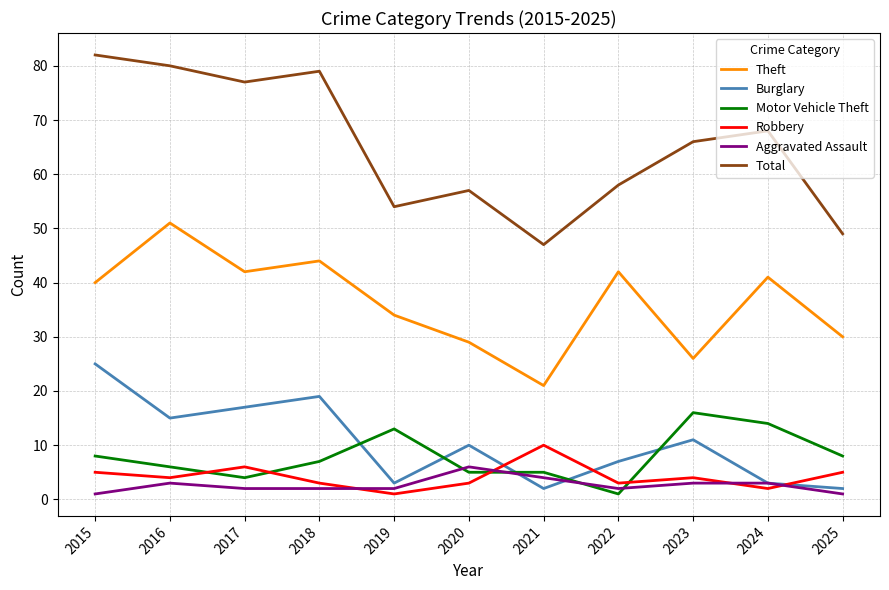

How many times do Motor Vehicle Theft and Burglary cross each other?

5